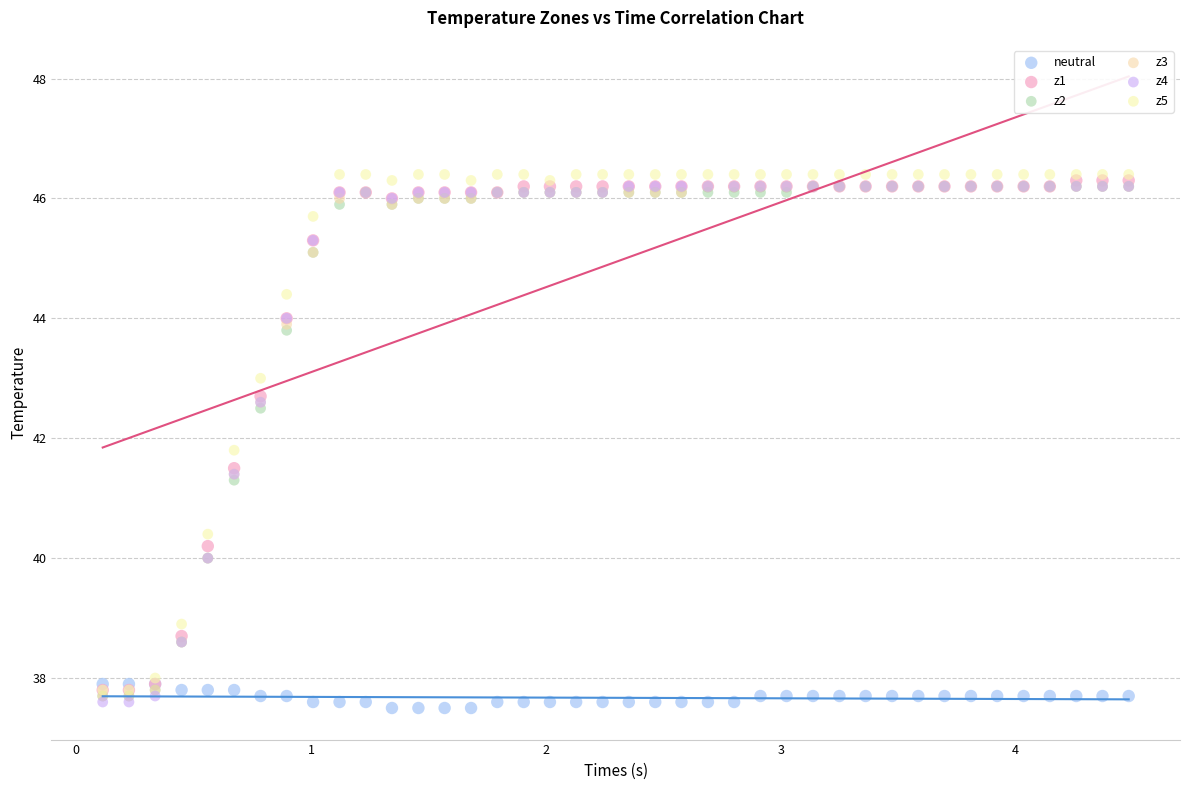

What are all the series names shown in the legend?

neutral, z1, z2, z3, z4, z5